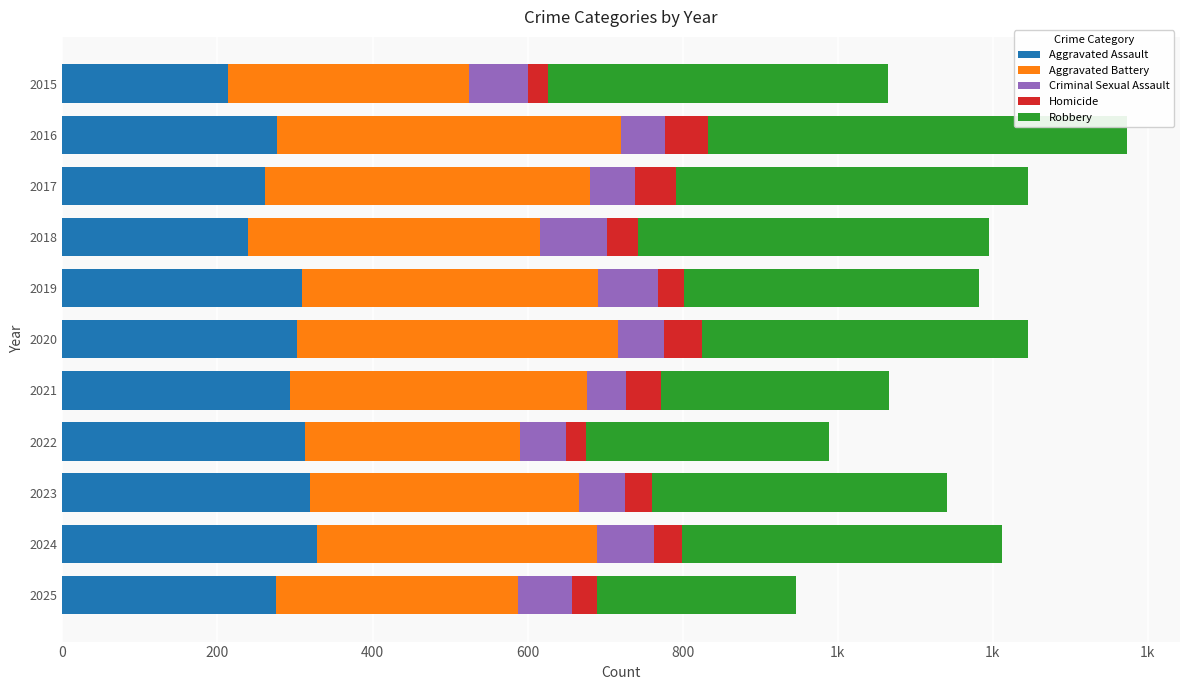

What are all the series names shown in the legend?

Aggravated Assault, Aggravated Battery, Criminal Sexual Assault, Homicide, Robbery